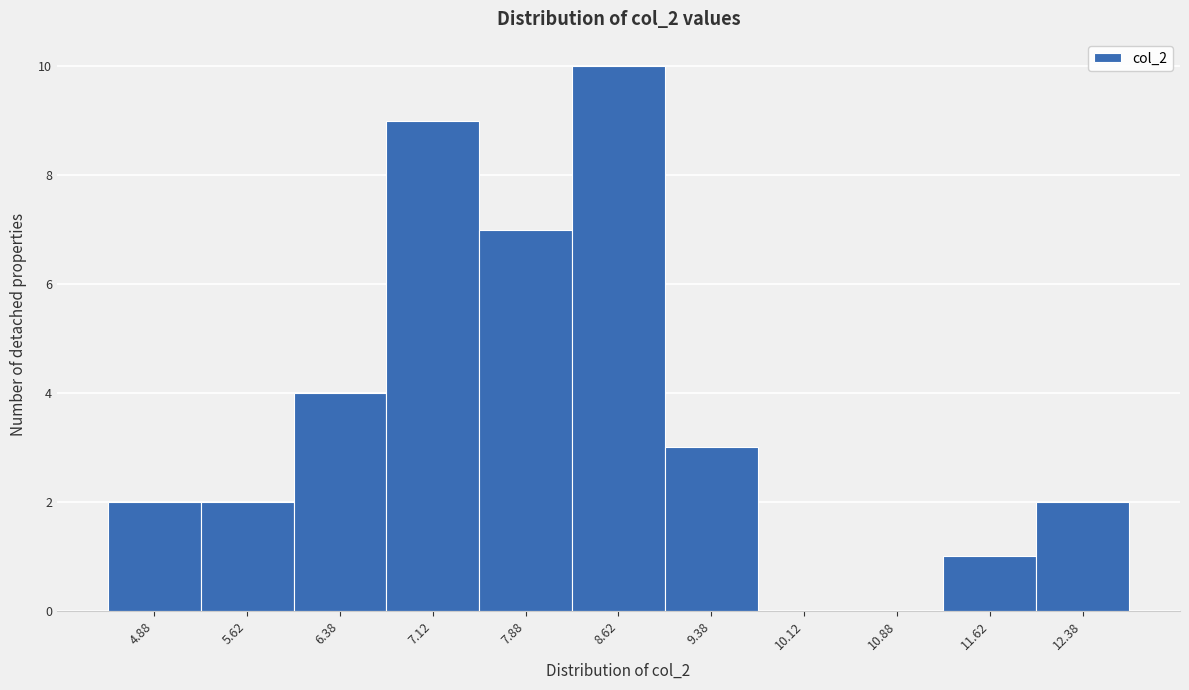

Reading left to right, list every bar in this chart as the range it spans on the x-axis followed by its height. Neither the bar edges nor the heights are printed on the chart, so give them approximately, as read against the axes.

4.50 to 5.25: 2
5.25 to 6.00: 2
6.00 to 6.75: 4
6.75 to 7.50: 9
7.50 to 8.25: 7
8.25 to 9.00: 10
9.00 to 9.75: 3
9.75 to 10.50: 0
10.50 to 11.25: 0
11.25 to 12.00: 1
12.00 to 12.75: 2